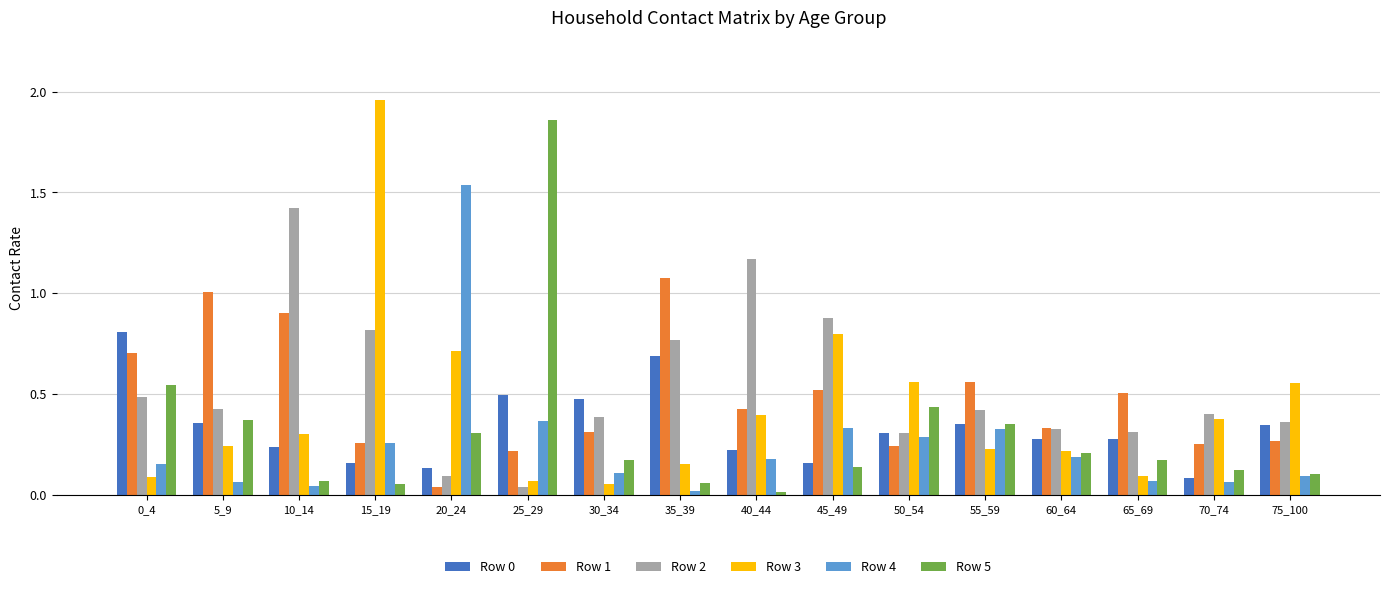

At which label does Row 2 reach its peak?

10_14